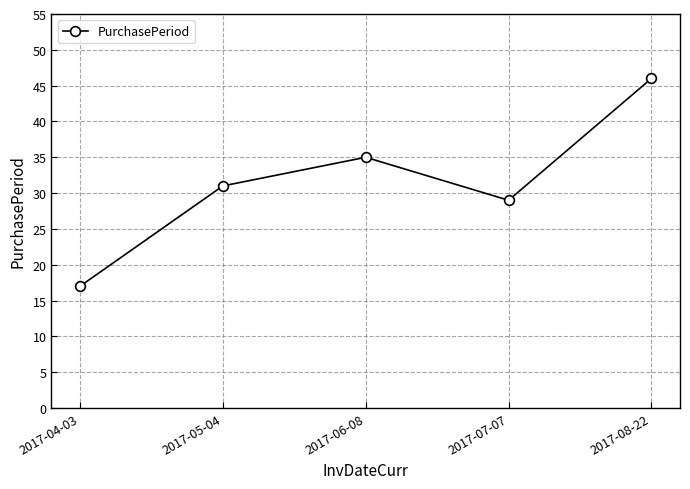

Rank the categories by value from lowest to highest.

2017-04-03, 2017-07-07, 2017-05-04, 2017-06-08, 2017-08-22